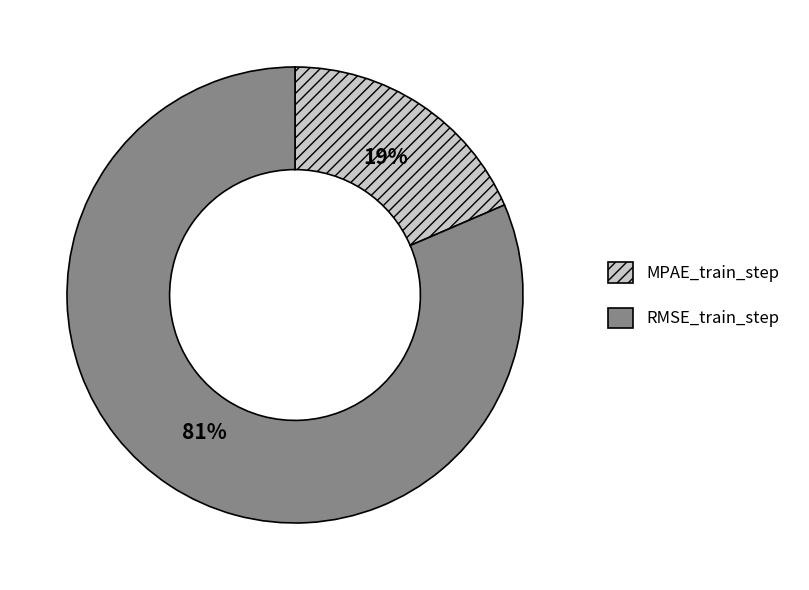

To the nearest percent, what portion does MPAE_train_step represent?

19%